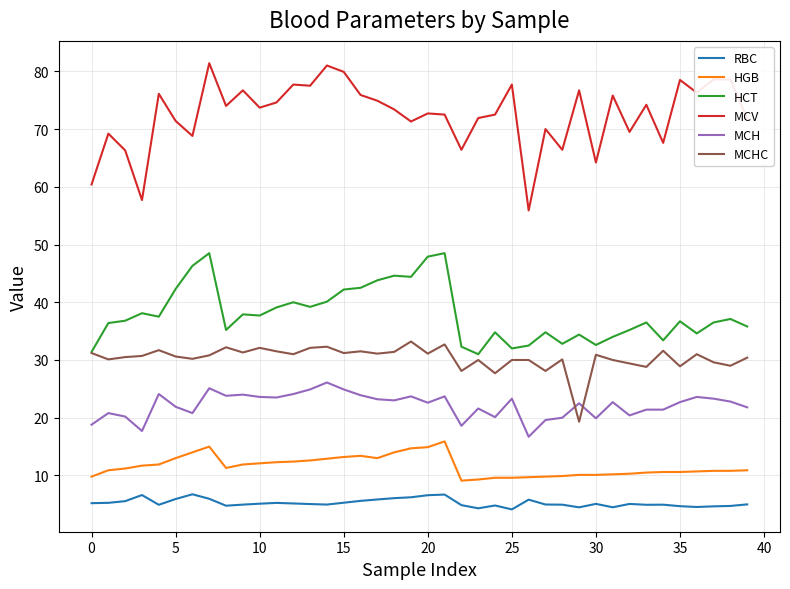

Which series has the largest total across all categories?

MCV